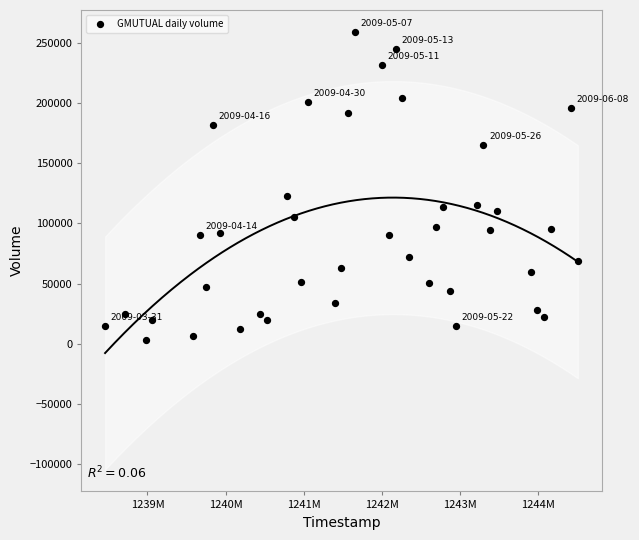

What is the range of X values (max minus min)?

6048000